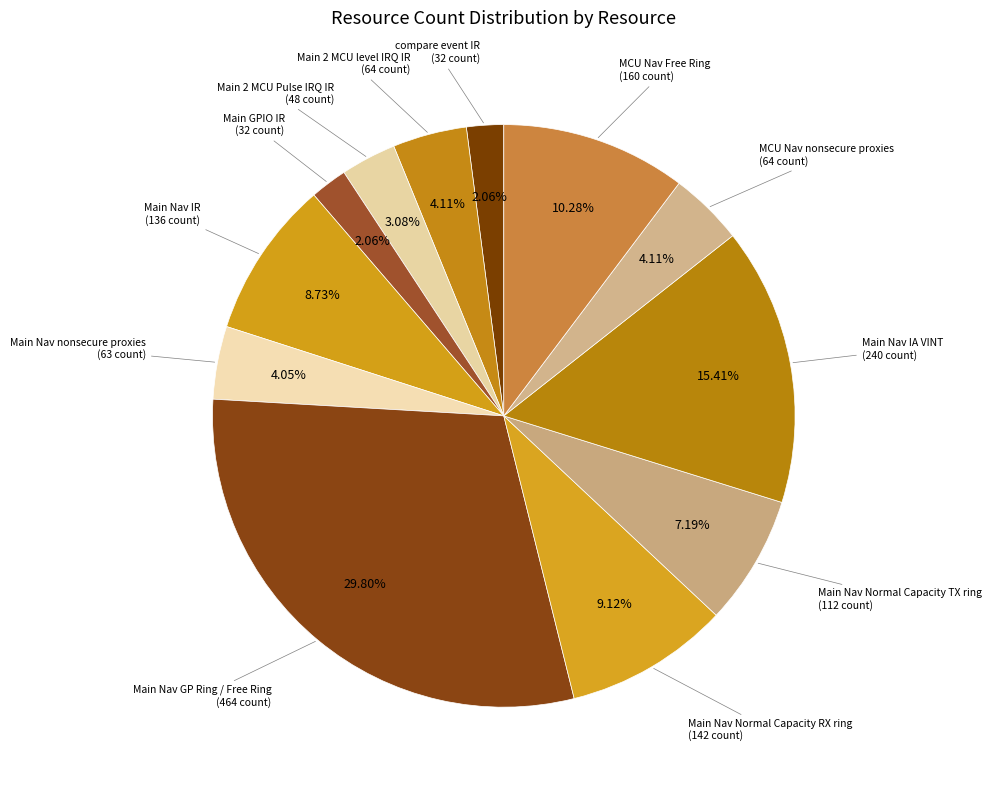

Rank the categories by value from lowest to highest.

compare event IR, Main GPIO IR, Main 2 MCU Pulse IRQ IR, Main Nav nonsecure proxies, Main 2 MCU level IRQ IR, MCU Nav nonsecure proxies, Main Nav Normal Capacity TX ring, Main Nav IR, Main Nav Normal Capacity RX ring, MCU Nav Free Ring, Main Nav IA VINT, Main Nav GP Ring / Free Ring